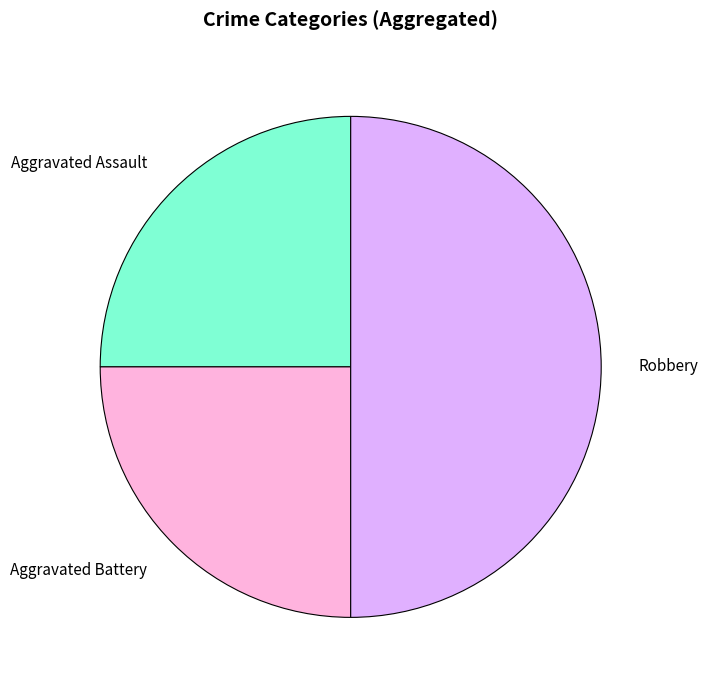

How many slices are in this pie chart?

3